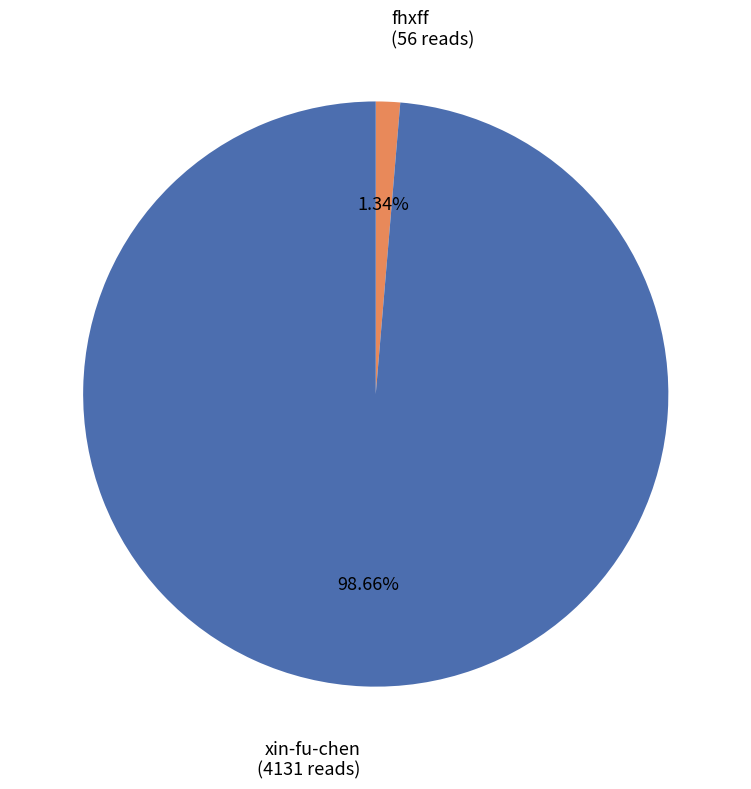

Is there any slice that represents more than half of the pie?

Yes